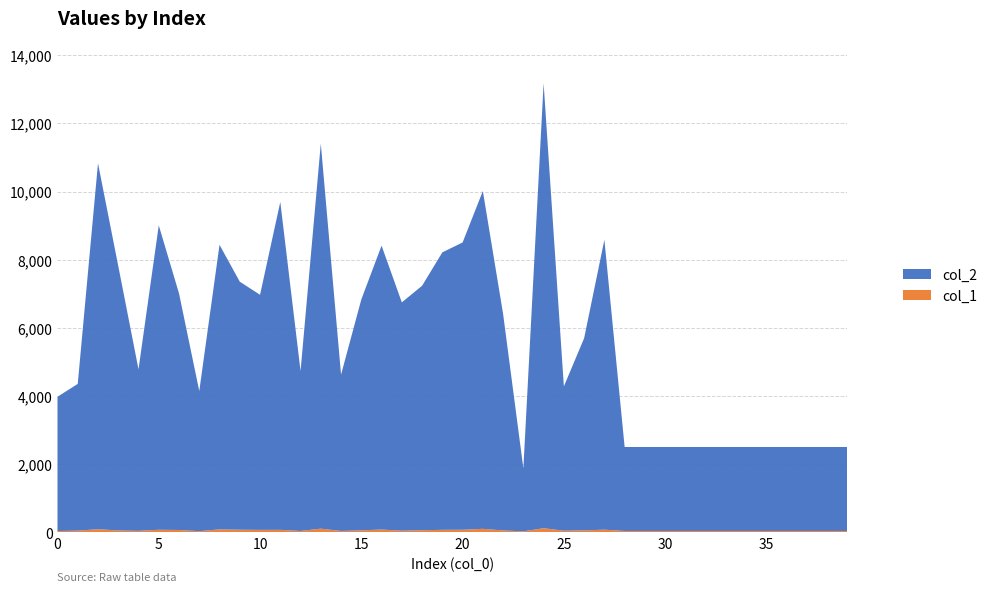

Reading left to right, transcribe all the data shown in this chart.

col_2: 0=3938	1=4306	2=10736	3=7760	4=4739	5=8931	6=6940	7=4112	8=8348	9=7277	10=6897	11=9620	12=4693	13=11294	14=4586	15=6775	16=8329	17=6699	18=7172	19=8141	20=8428	21=9910	22=6351	23=1848	24=13055	25=4234	26=5637	27=8504	28=2464	29=2464	30=2464	31=2464	32=2464	33=2464	34=2464	35=2464	36=2464	37=2464	38=2464	39=2464
col_1: 0=43	1=53	2=96	3=59	4=48	5=79	6=73	7=38	8=91	9=81	10=76	11=77	12=44	13=112	14=45	15=62	16=86	17=52	18=66	19=77	20=80	21=107	22=60	23=33	24=125	25=52	26=62	27=82	28=44	29=44	30=44	31=44	32=44	33=44	34=44	35=44	36=44	37=44	38=44	39=44